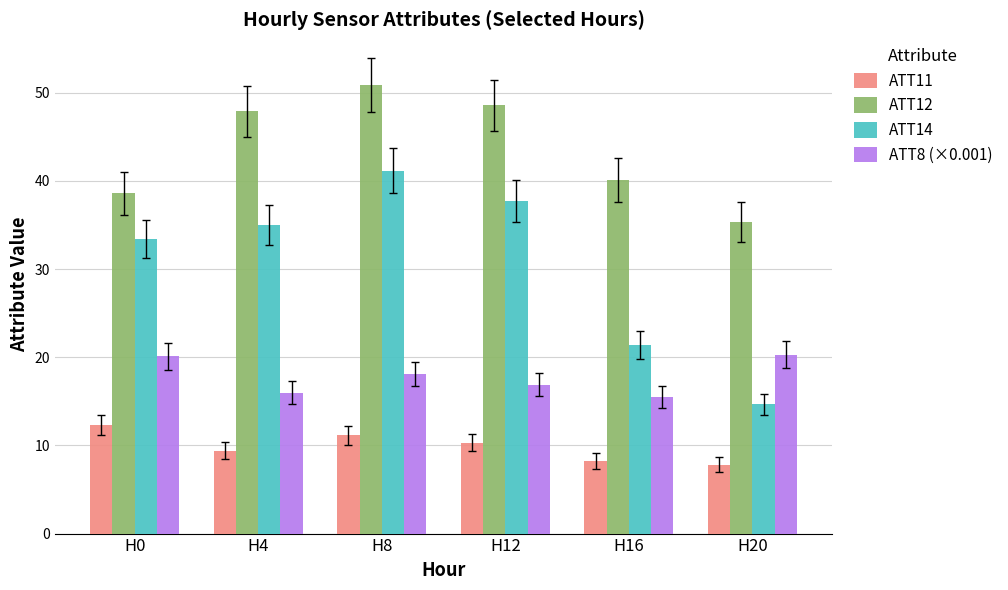

What is the maximum value for ATT14?

41.2